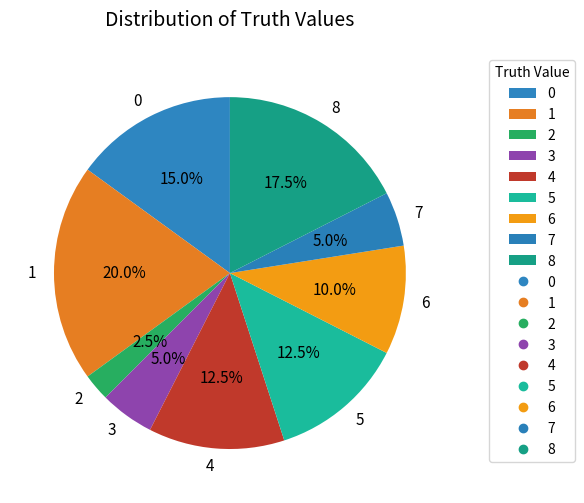

What portion of the pie excludes 0?

85.0%